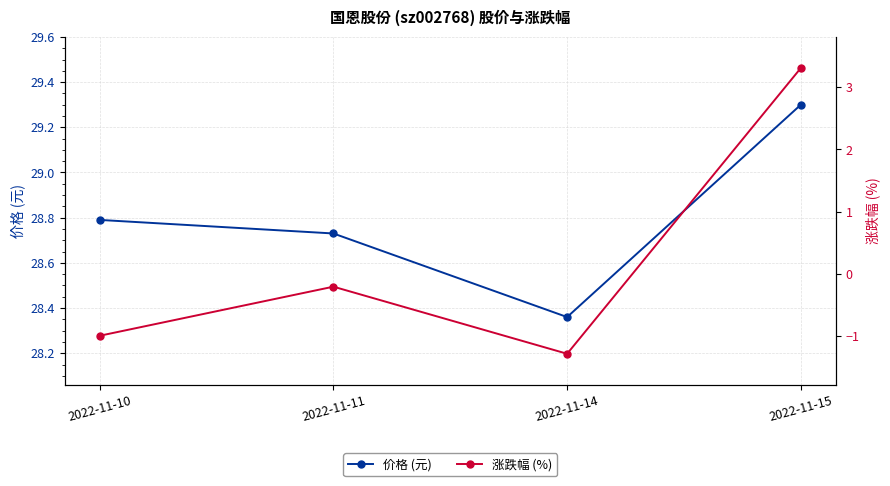

Is this an area chart (filled region under the line)?

No